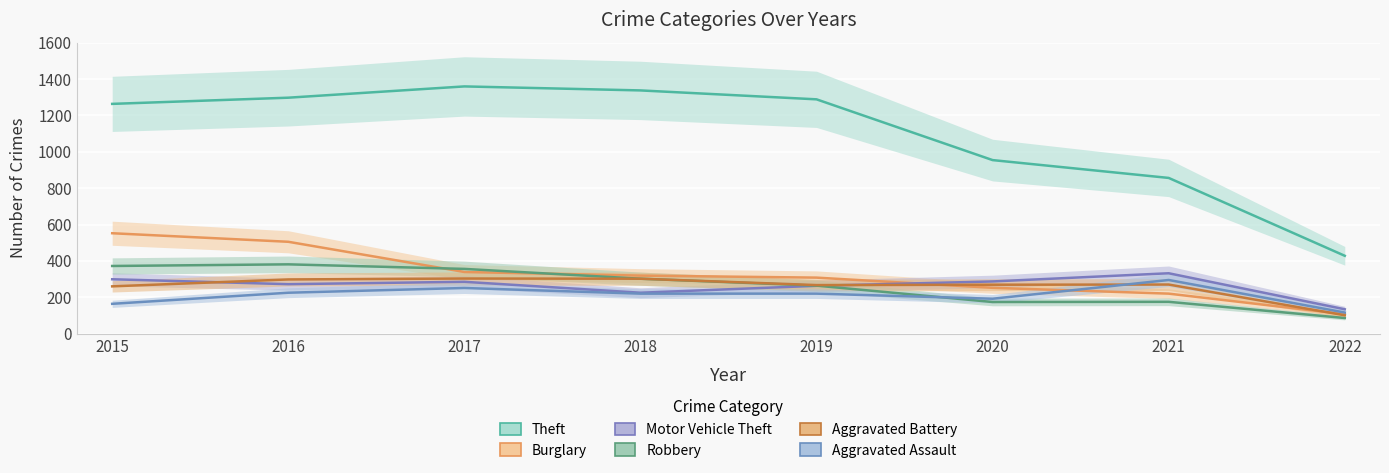

Where do Aggravated Assault and Robbery first cross each other?

2019 and 2020